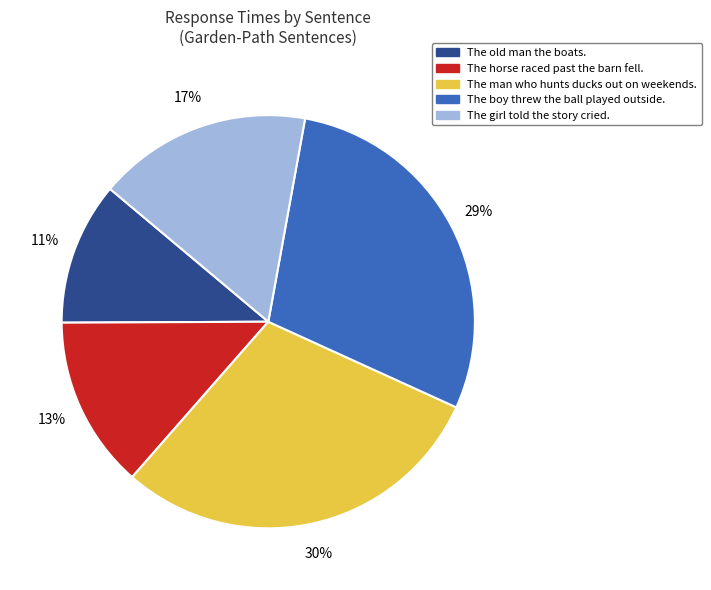

Is it true that The man who hunts ducks out on weekends. is 41% of the pie?

False